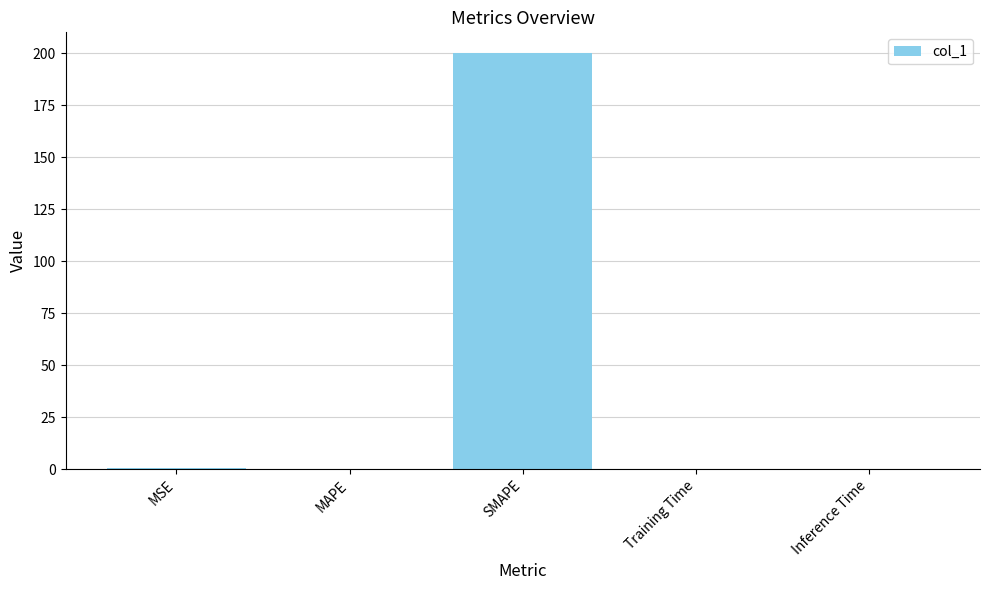

What is the change in value from MAPE to SMAPE?

+200.0